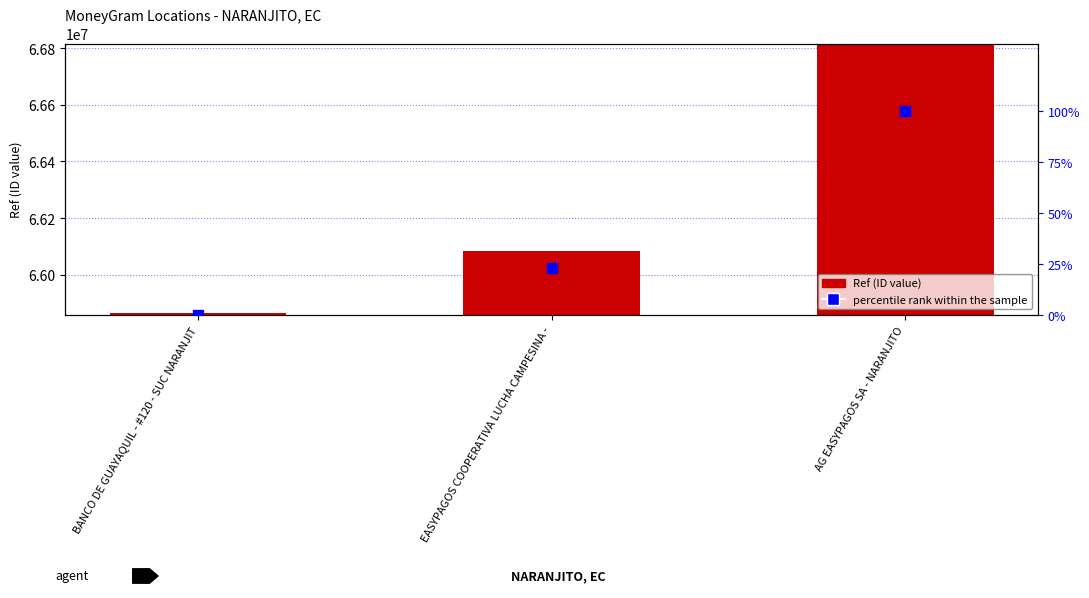

Which series contains the lowest Y value?

percentile rank within the sample